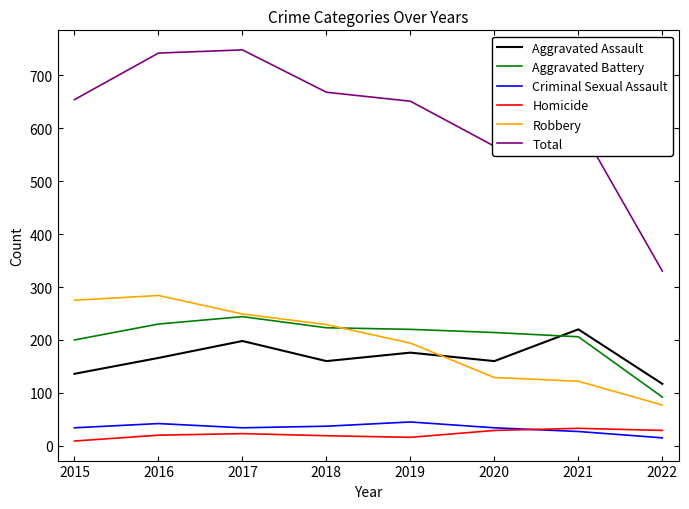

At which category does Aggravated Assault reach its first local peak?

2017